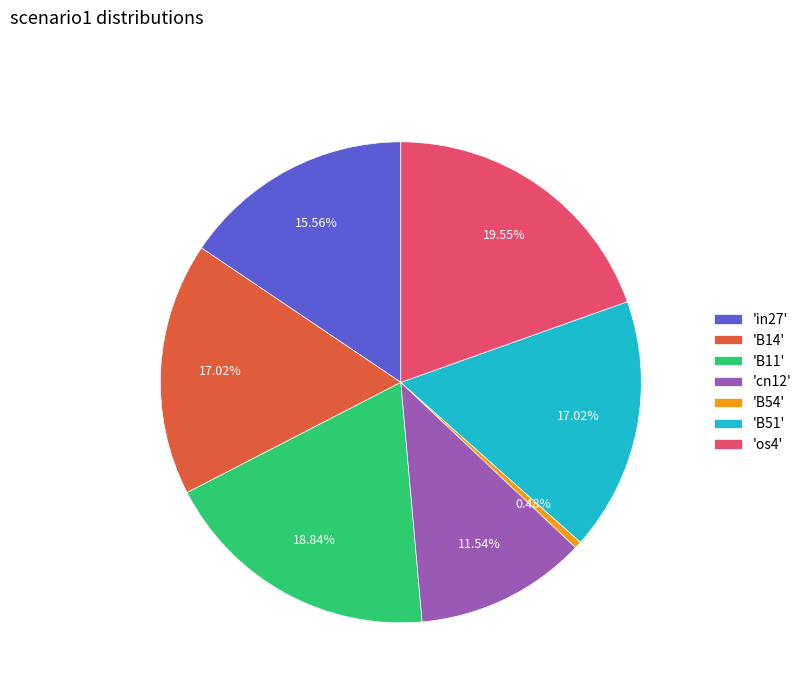

Combined, do 'in27' and 'os4' account for over 50%?

No